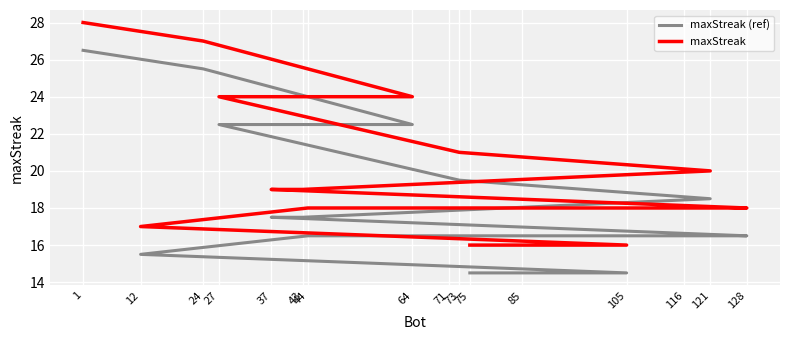

Is it true that maxStreak (ref) equals 31.3 at 73?

False